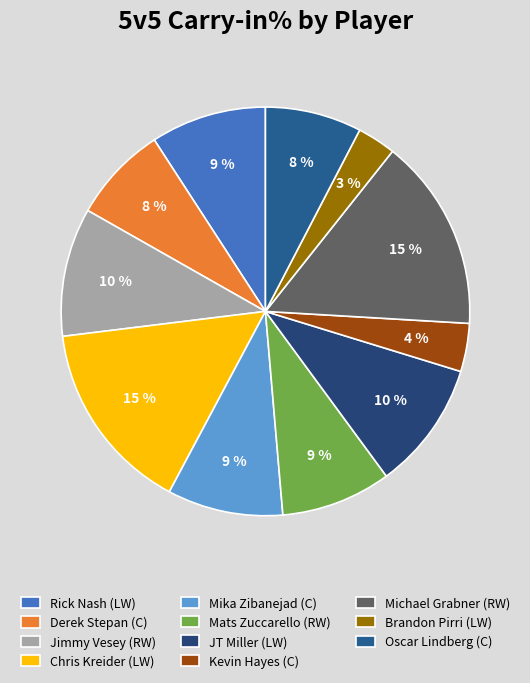

True or false: Brandon Pirri (LW) accounts for 9% of the total.

False